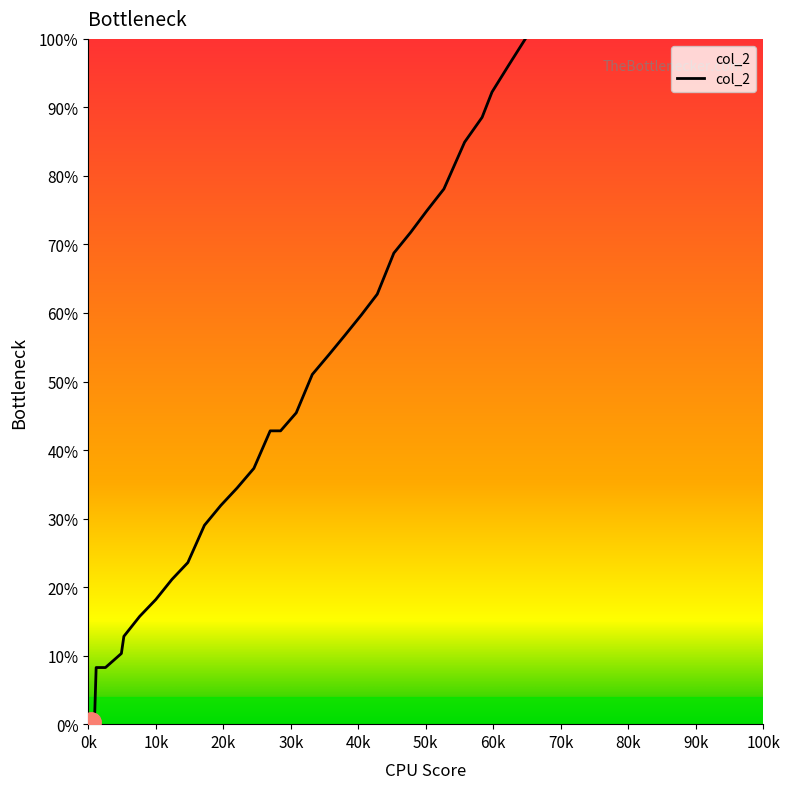

Does the chart have visible grid lines?

No